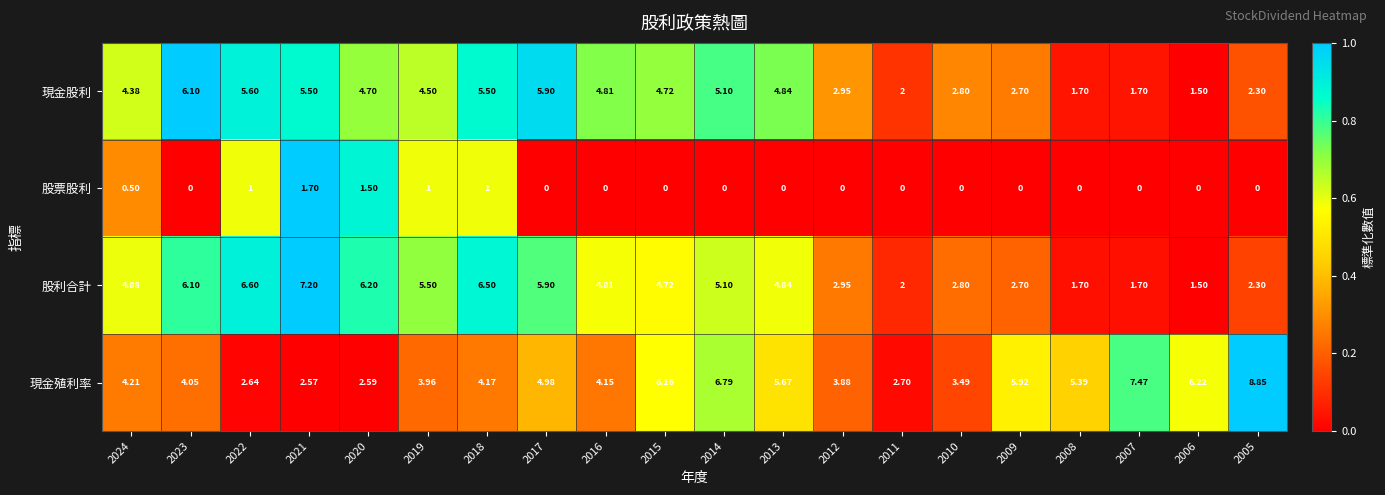

Which series has the largest total across all categories?

現金殖利率